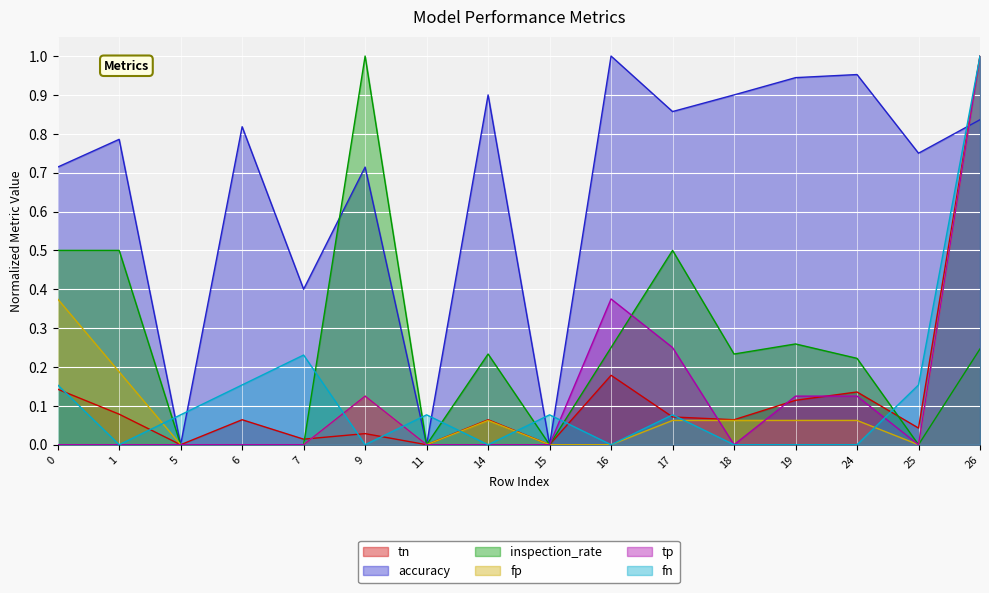

Between which two adjacent categories do tn and tp first intersect?

7 and 9